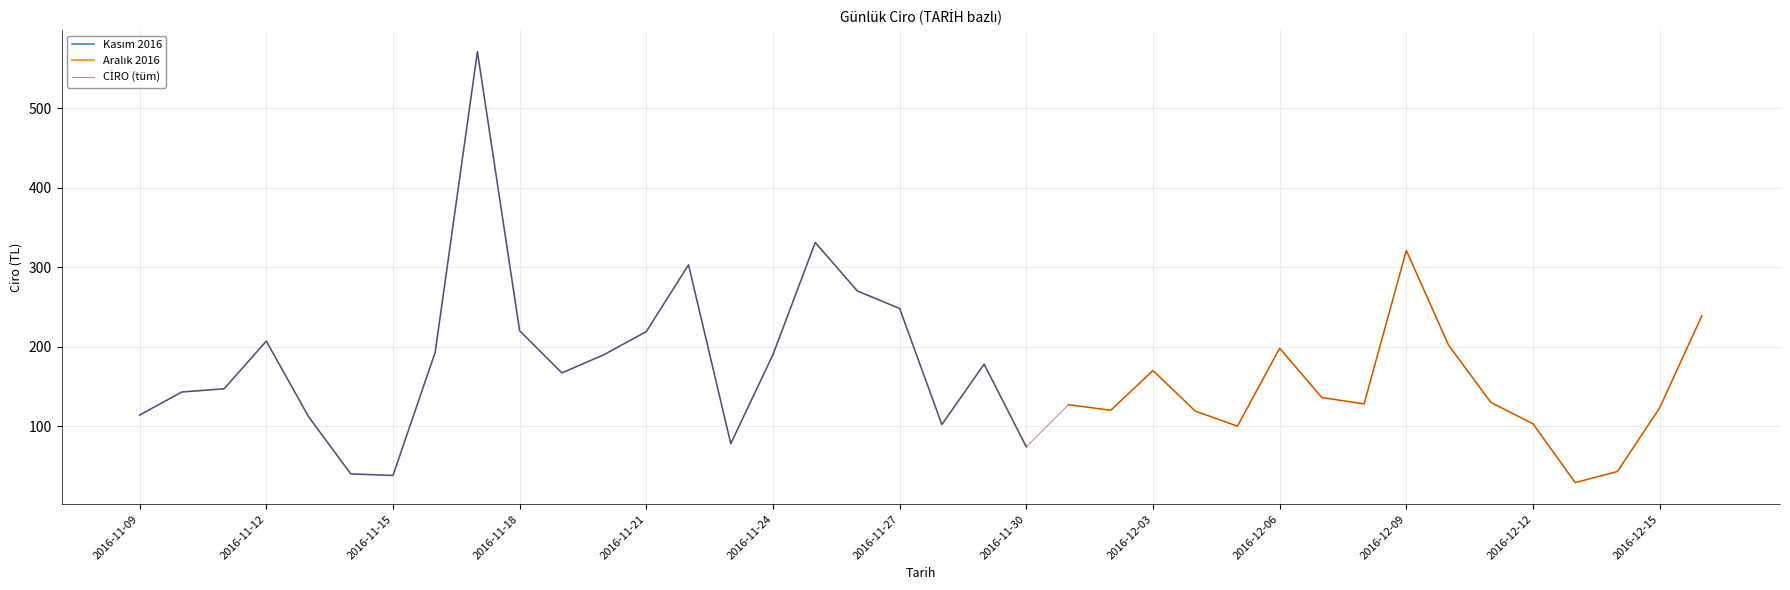

Between 2016-11-24 and 2016-12-10, which is larger?

2016-12-10